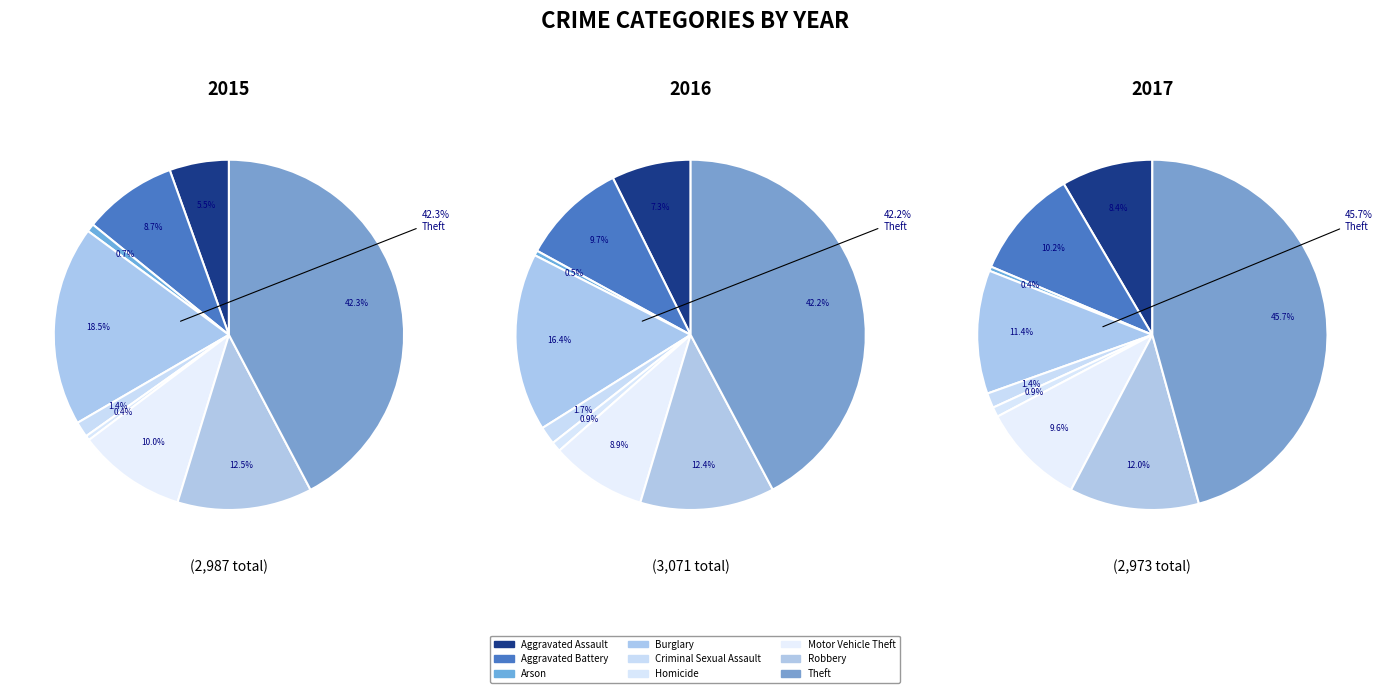

Which category has the biggest portion of the pie?

Theft